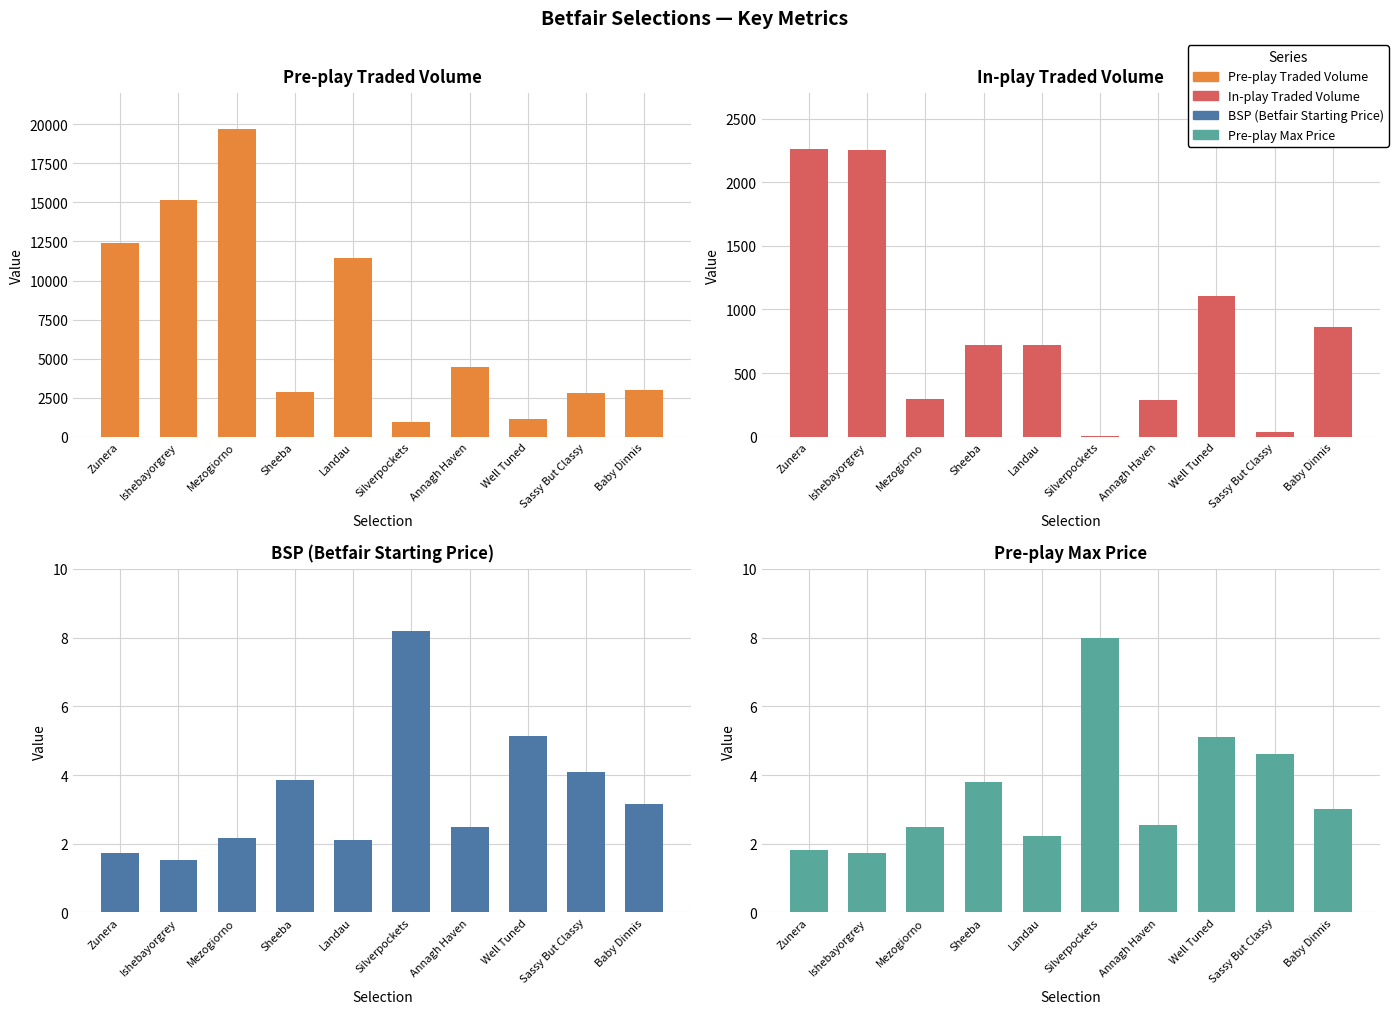

What is the difference between the second highest and minimum values in the BSP series?

3.6